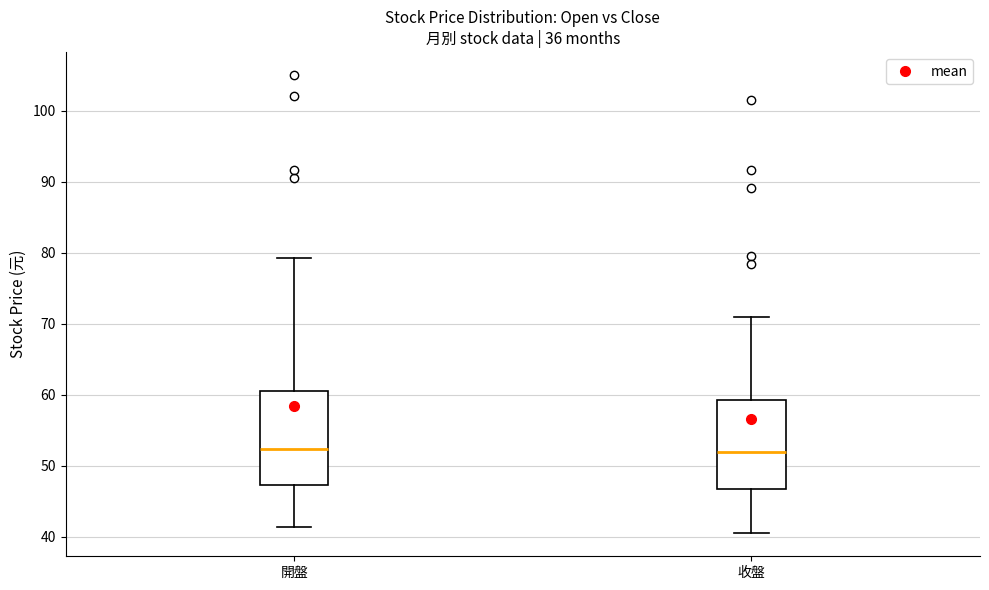

Reading left to right, read every box against the y-axis: the position of its median line, the range the box covers, and the ends of its whiskers. The values are not printed on the chart, so give them approximately, as read against the axis.

開盤: median 52, box 47 to 61, whiskers 41 to 79
收盤: median 52, box 47 to 59, whiskers 41 to 71